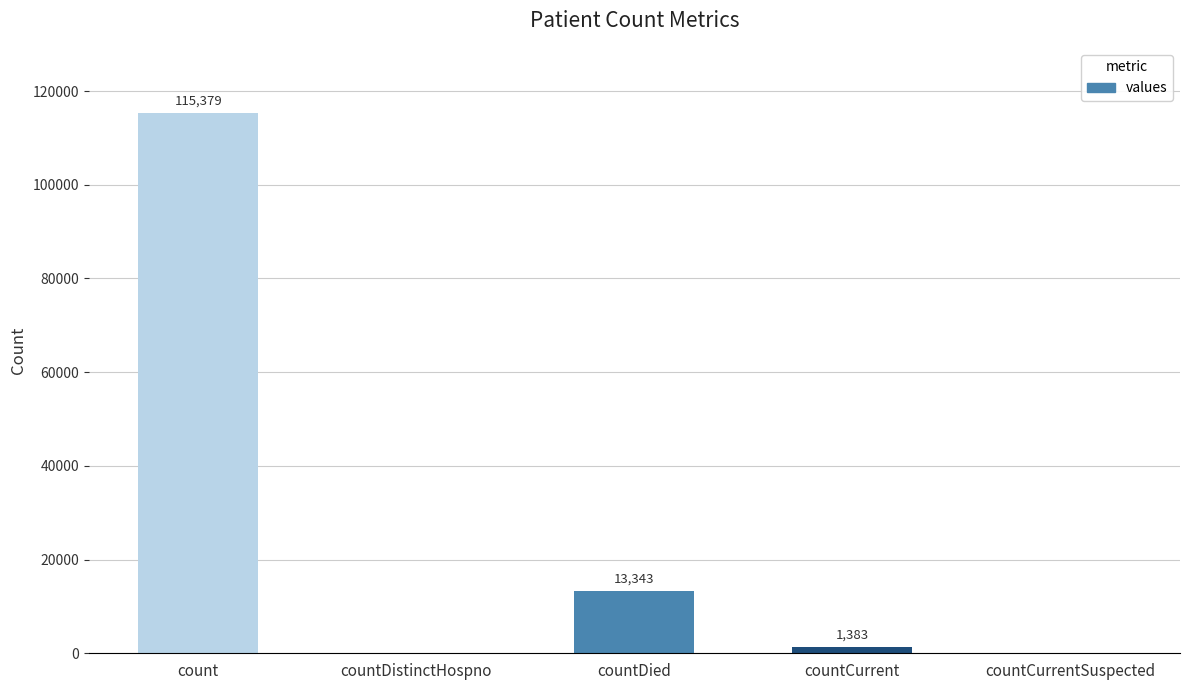

Between countDied and countCurrentSuspected, which is larger?

countDied